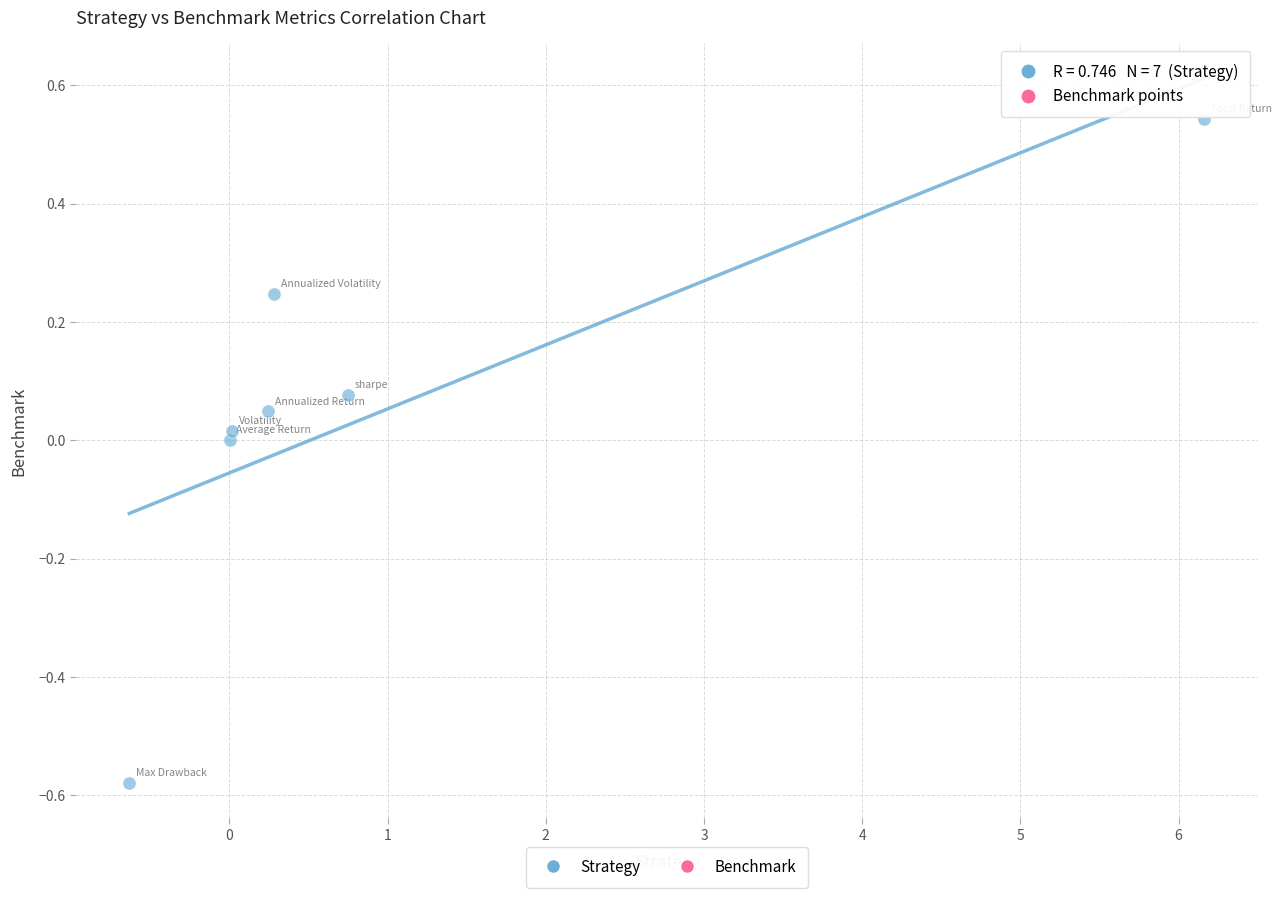

What is the range of X values (max minus min)?

6.8